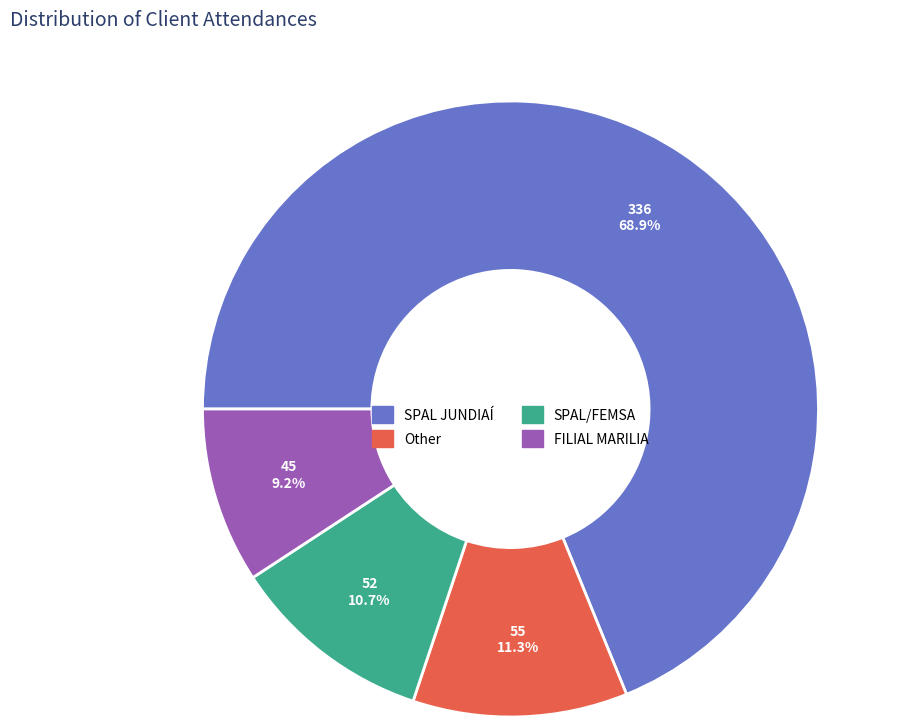

Rank the categories by value from lowest to highest.

FILIAL MARILIA, SPAL/FEMSA, Other, SPAL JUNDIAÍ